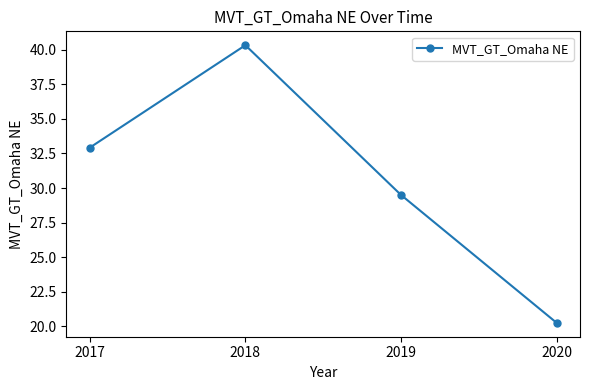

What is the sum of all values?

123.0